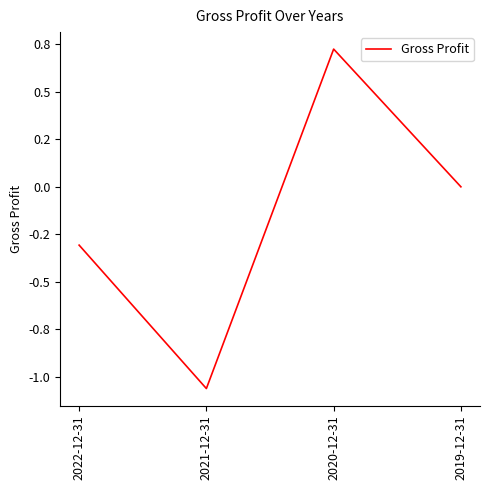

What is the difference between the maximum and minimum values?

1.8